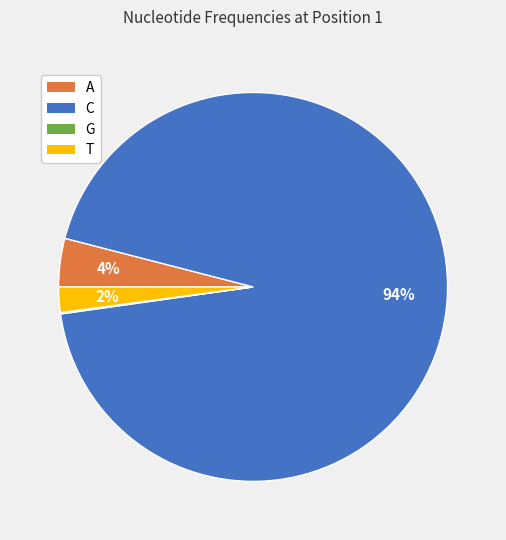

Do C and A together represent more than half of the pie?

Yes